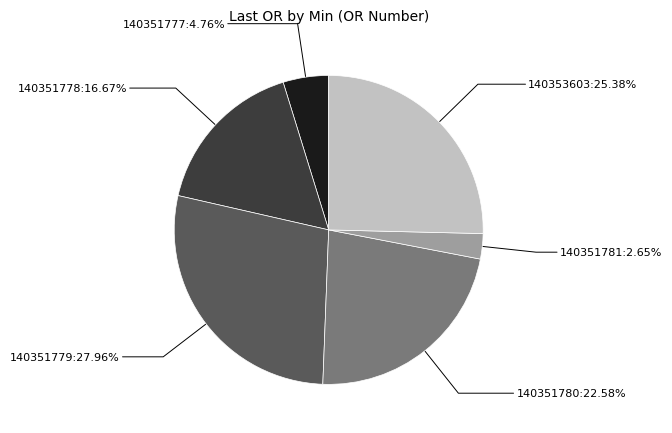

To the nearest percent, what is the combined percentage of 140353603 and 140351779?

53%